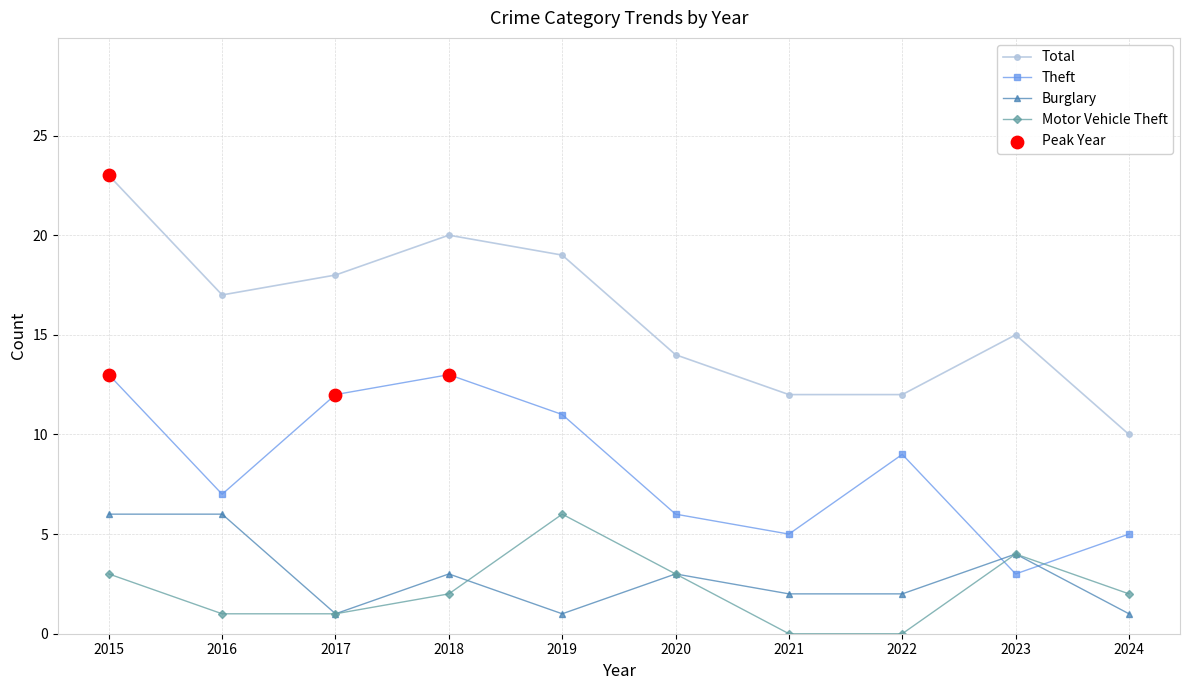

At how many categories does at least one series exceed 11?

9